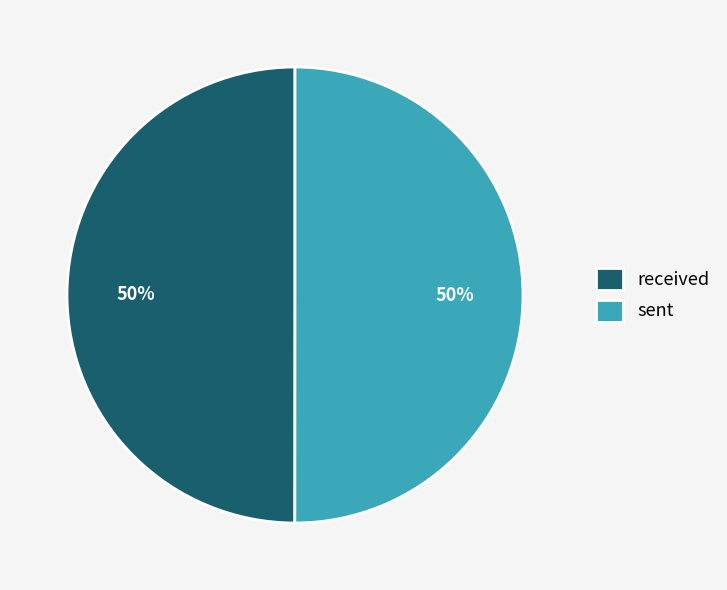

Approximately how many times larger is the value at received compared to sent?

1.0